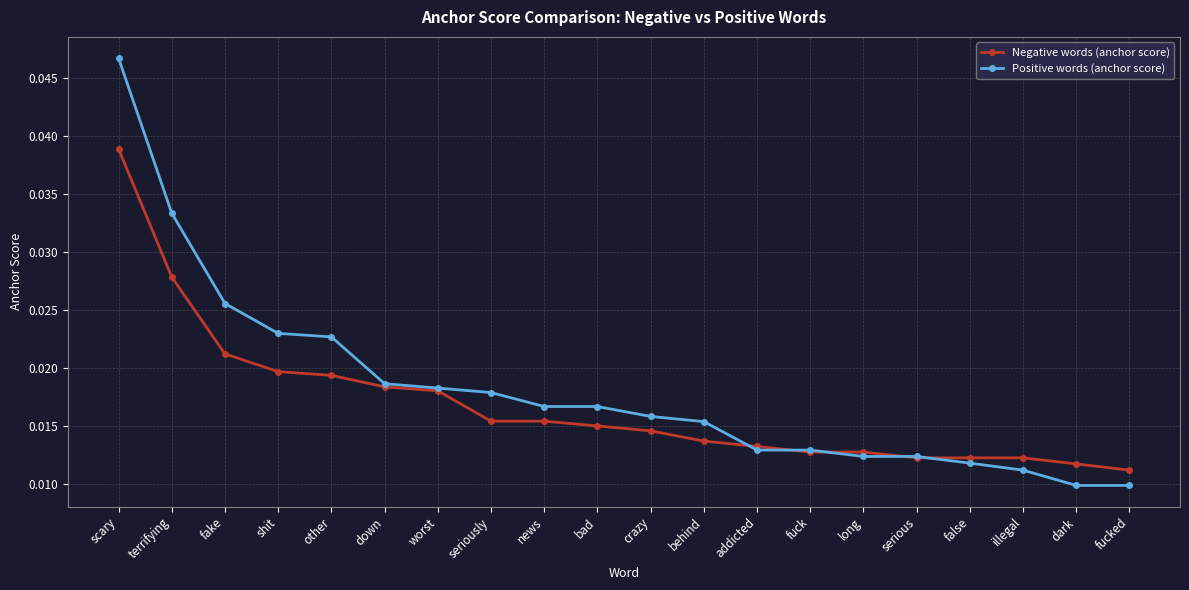

What position from the right is news?

12